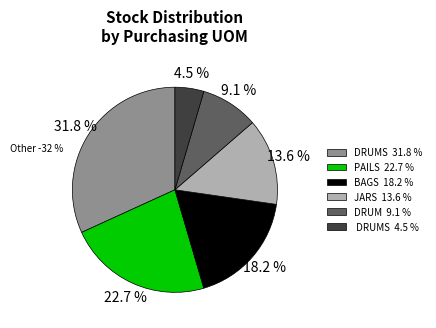

Does JARS represent more than half of the total?

No